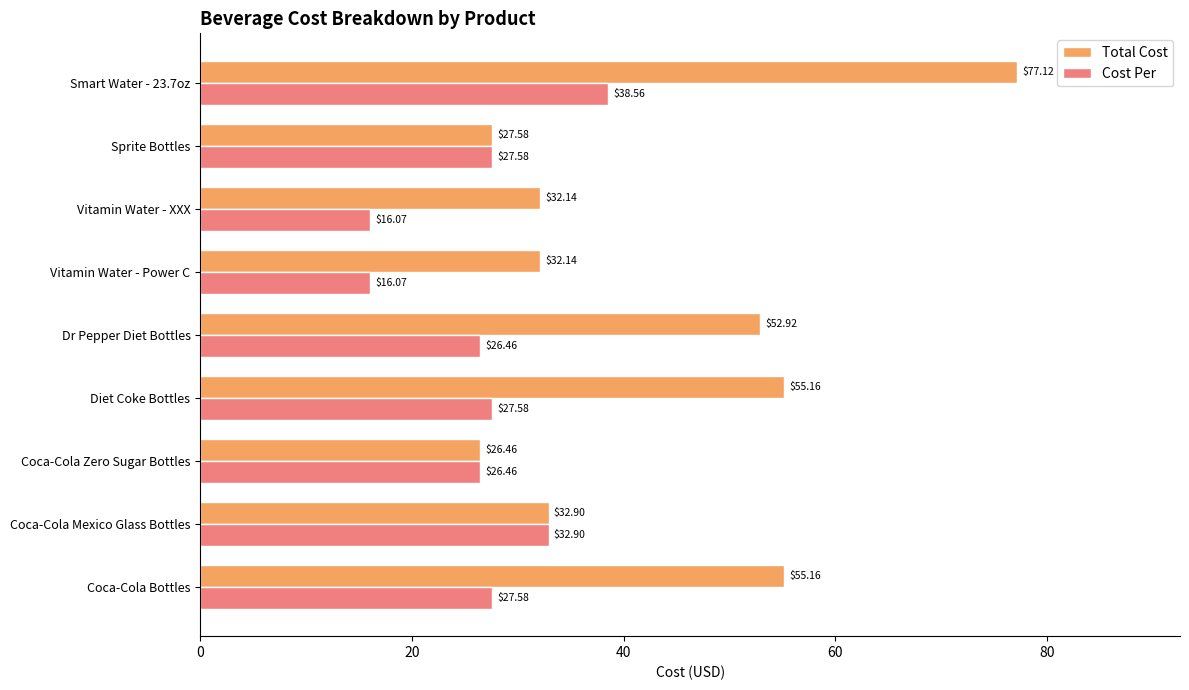

Is the value of Cost Per at Vitamin Water - XXX greater than the value of Total Cost at Coca-Cola Zero Sugar Bottles?

No